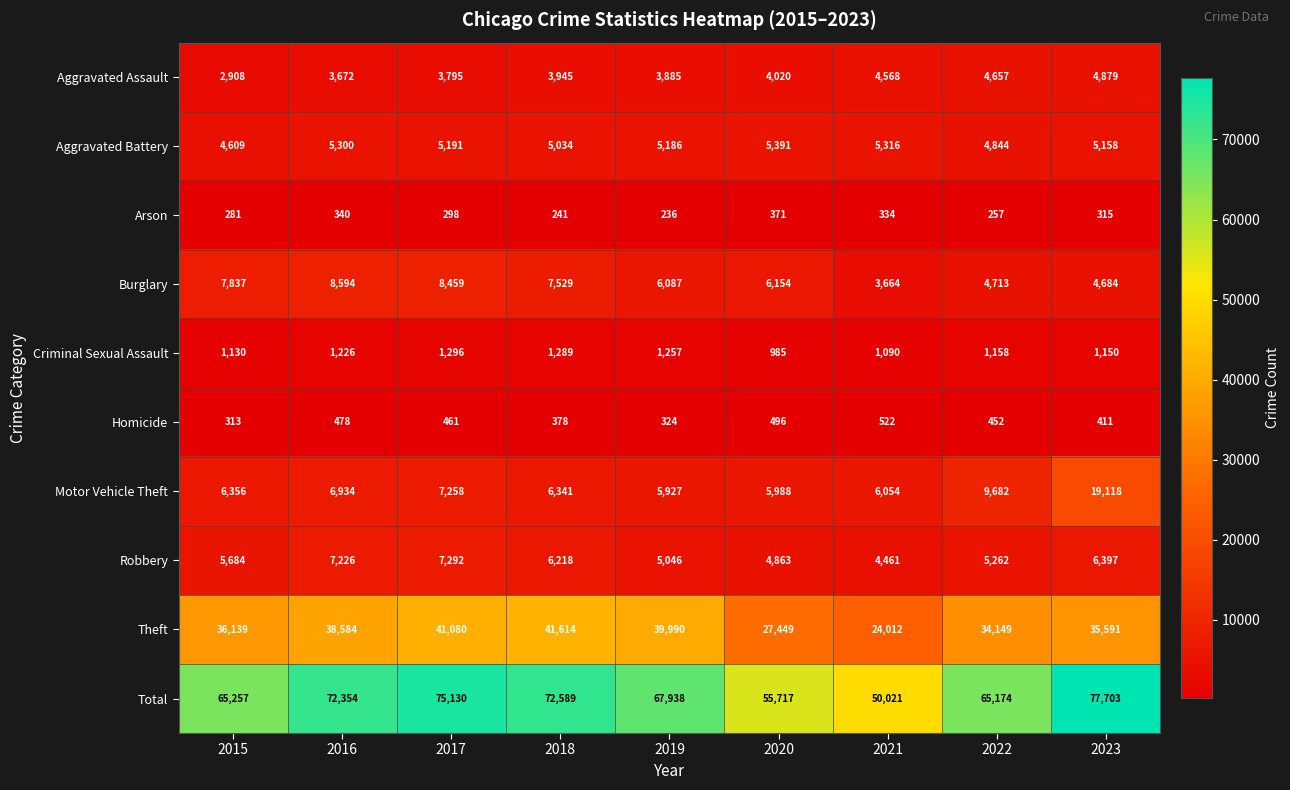

What is the difference between the Aggravated Battery values at 2016 and 2018?

266